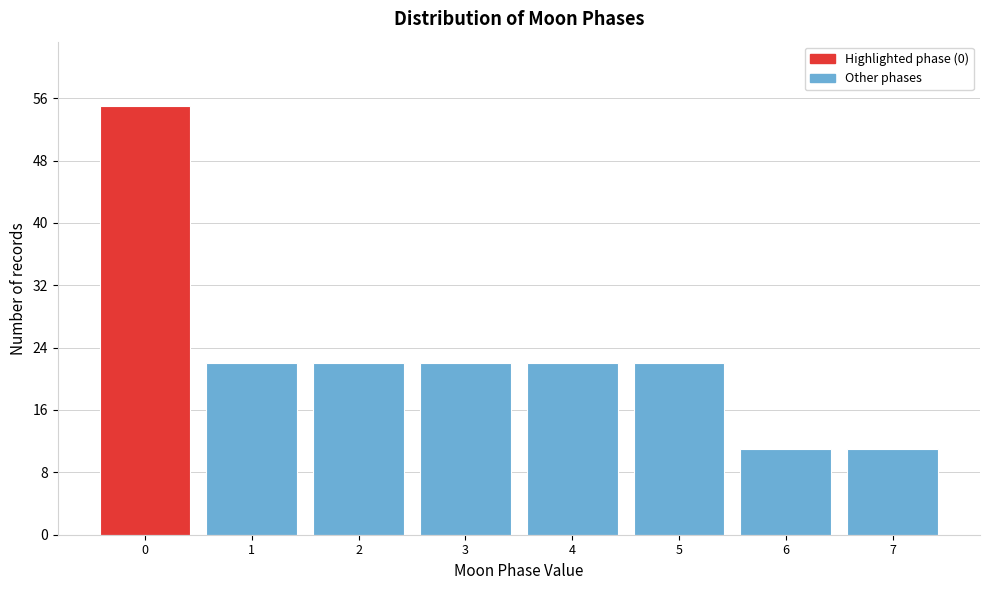

How tall is the bar that spans 3.5 to 4.5 on the x-axis? The values are not printed on the chart, so give them approximately, as read against the axis.

22